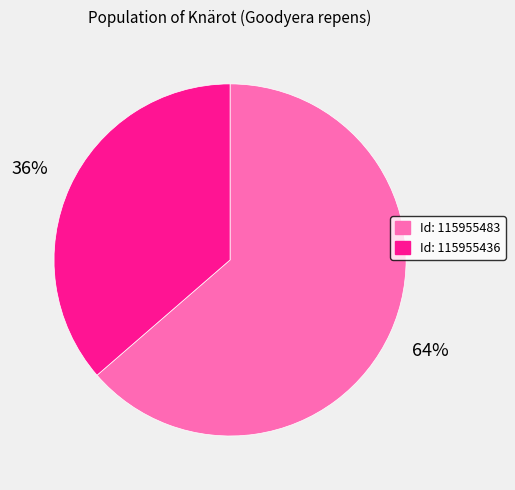

To the nearest percent, what is the average slice percentage?

50%